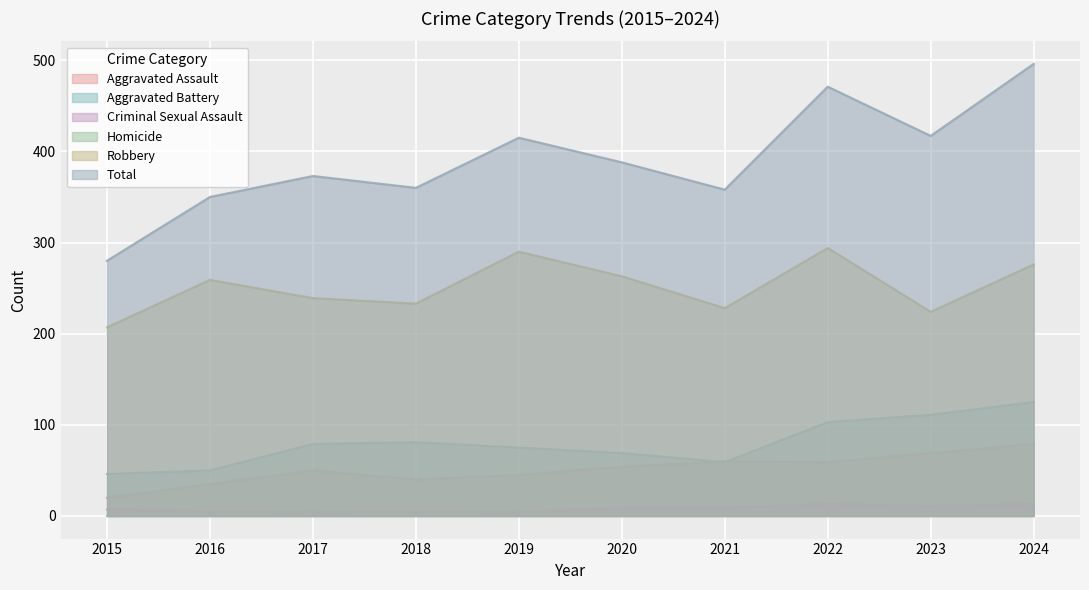

What is the maximum value for Criminal Sexual Assault?

13